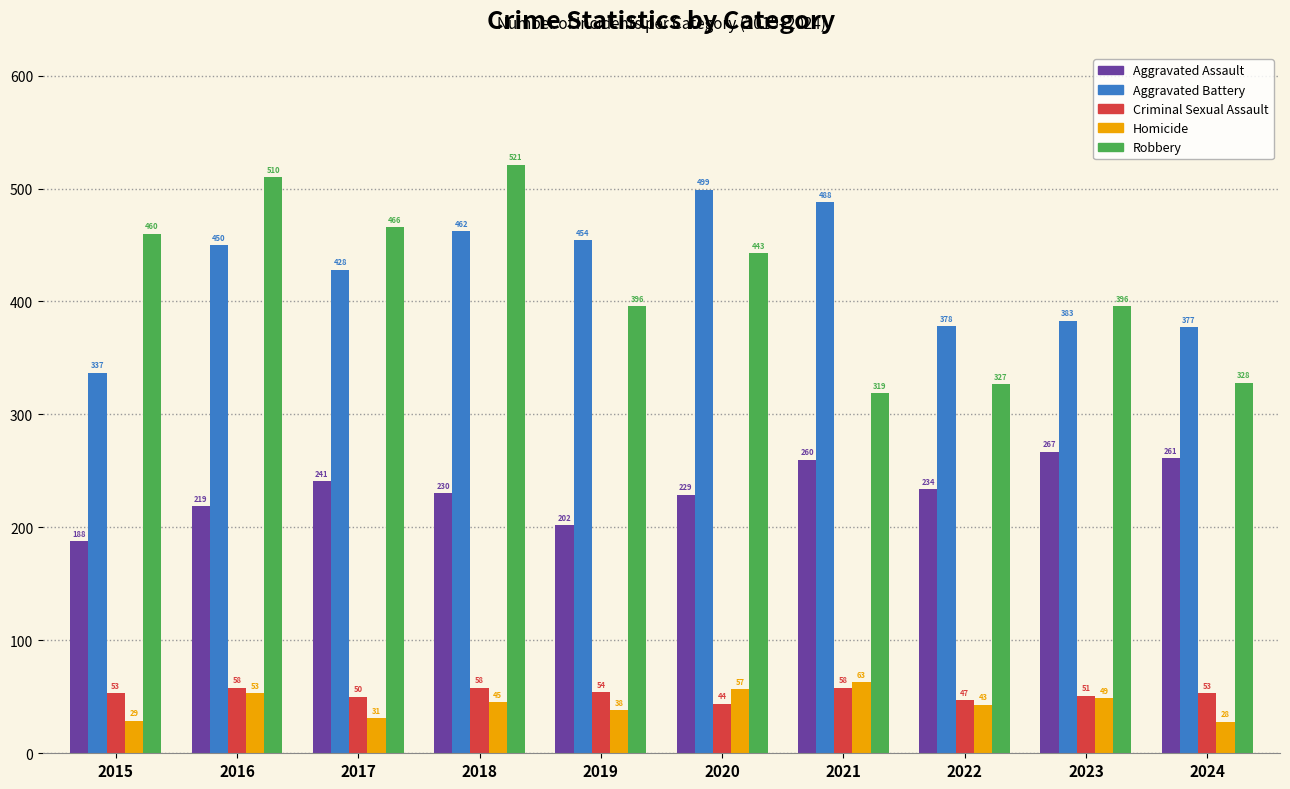

The Robbery series shows 671 at 2020. True or false?

False